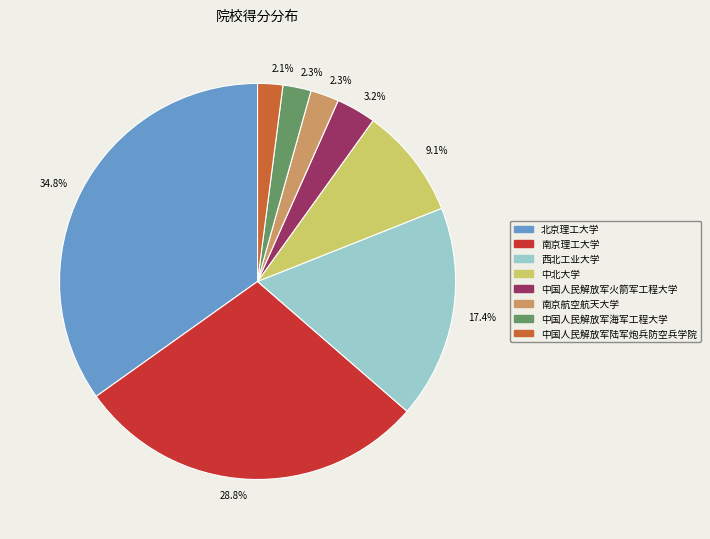

Does 西北工业大学 account for over 50% of the chart?

No